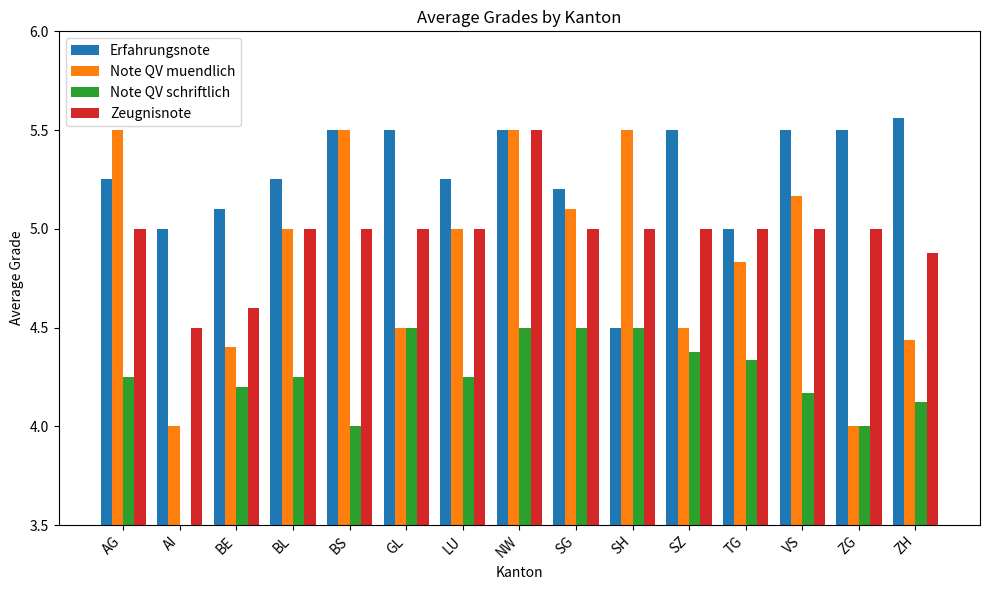

Rank the series at SZ from lowest to highest value.

Note QV schriftlich, Note QV muendlich, Zeugnisnote, Erfahrungsnote